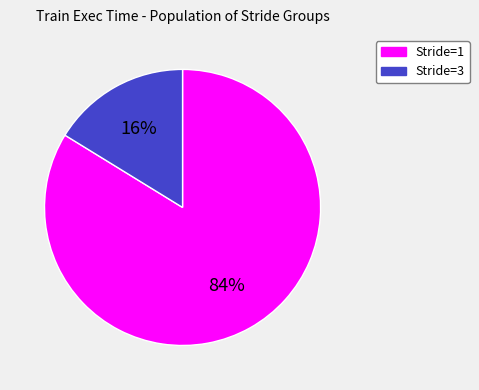

How many slices are in this pie chart?

2